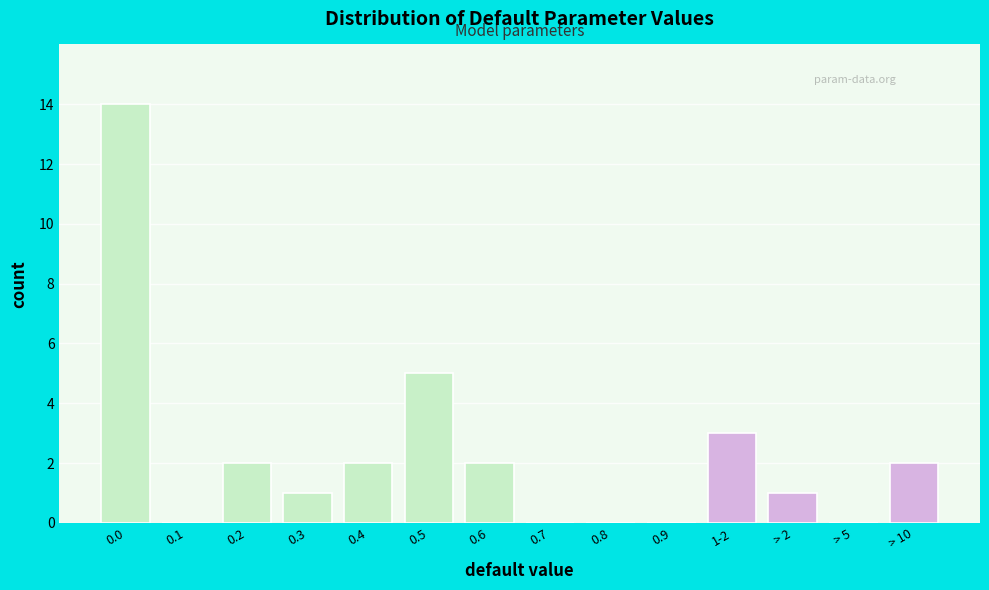

Reading left to right, extract all data points from this chart.

0.0=14	0.1=0	0.2=2	0.3=1	0.4=2	0.5=5	0.6=2	0.7=0	0.8=0	0.9=0	1-2=3	> 2=1	> 5=0	> 10=2